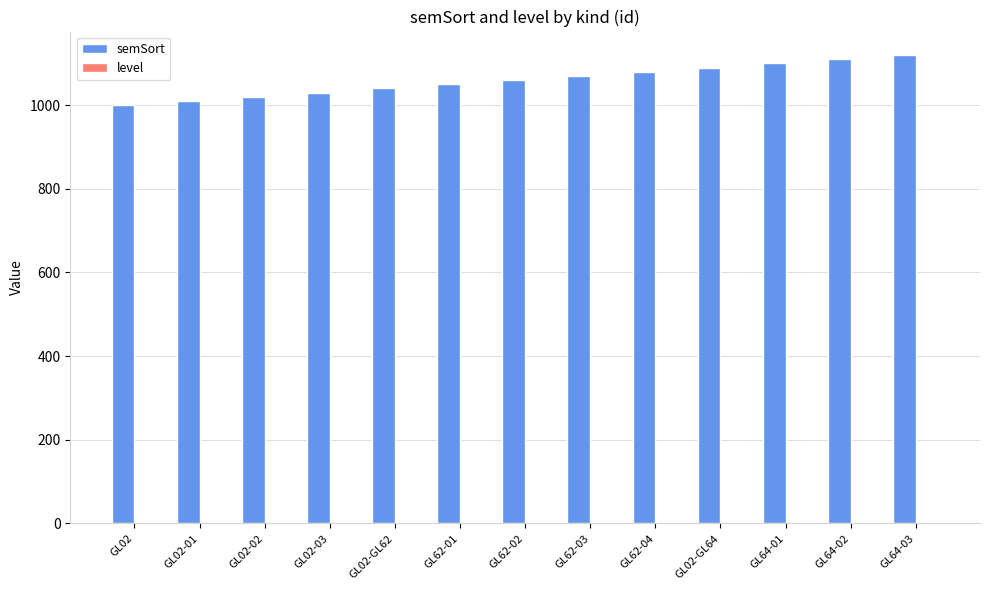

How many data points does each series have?

13